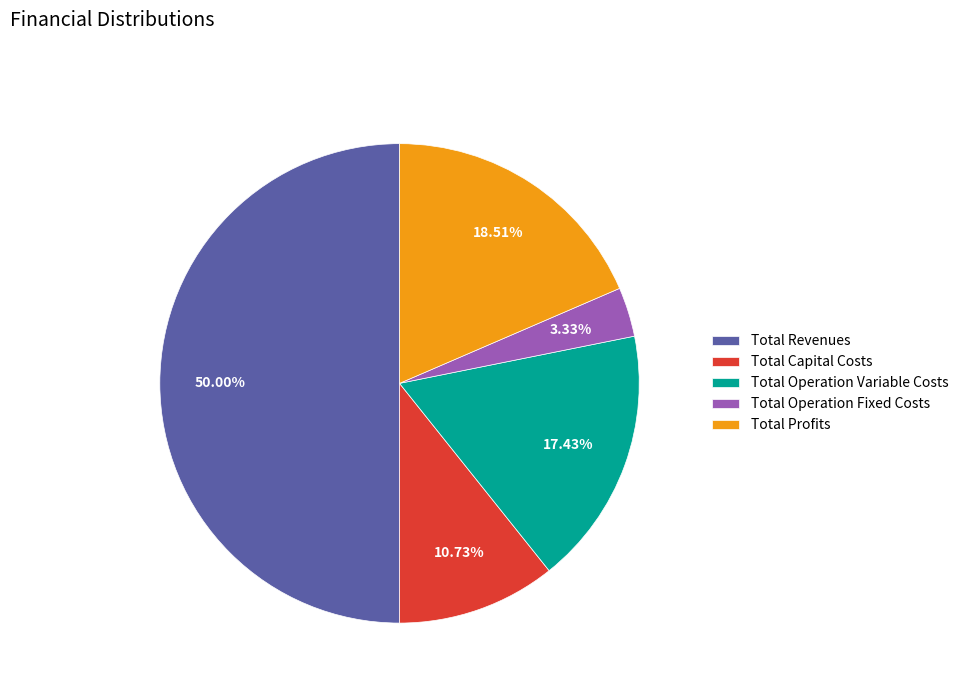

Does Total Profits represent more than half of the total?

No